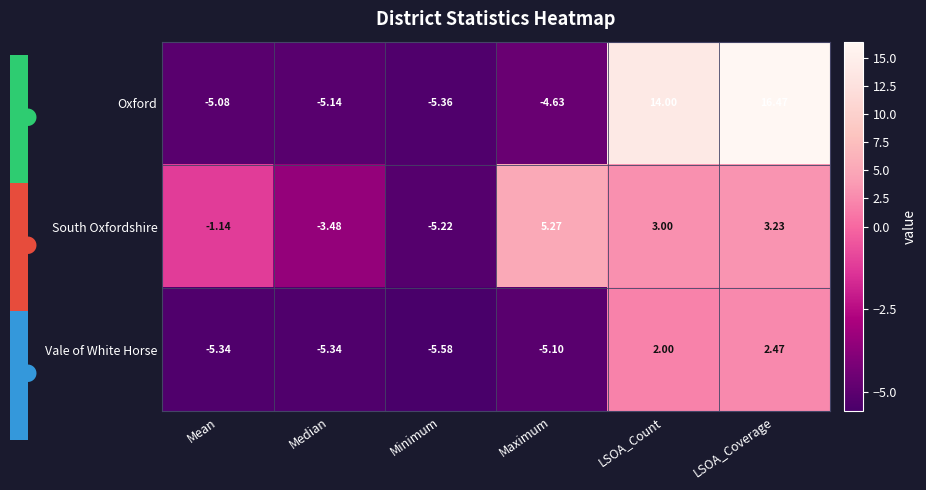

Which series has the largest total across all categories?

Oxford